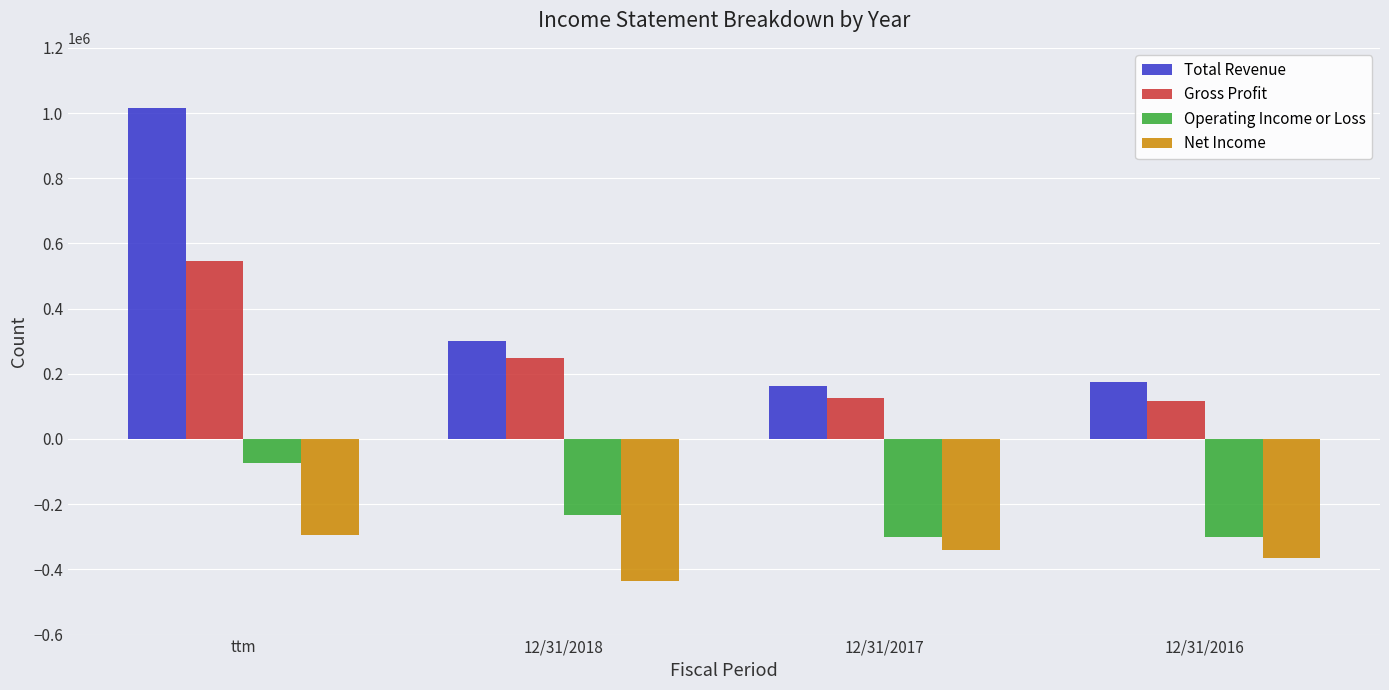

How many bars are there in each group?

4